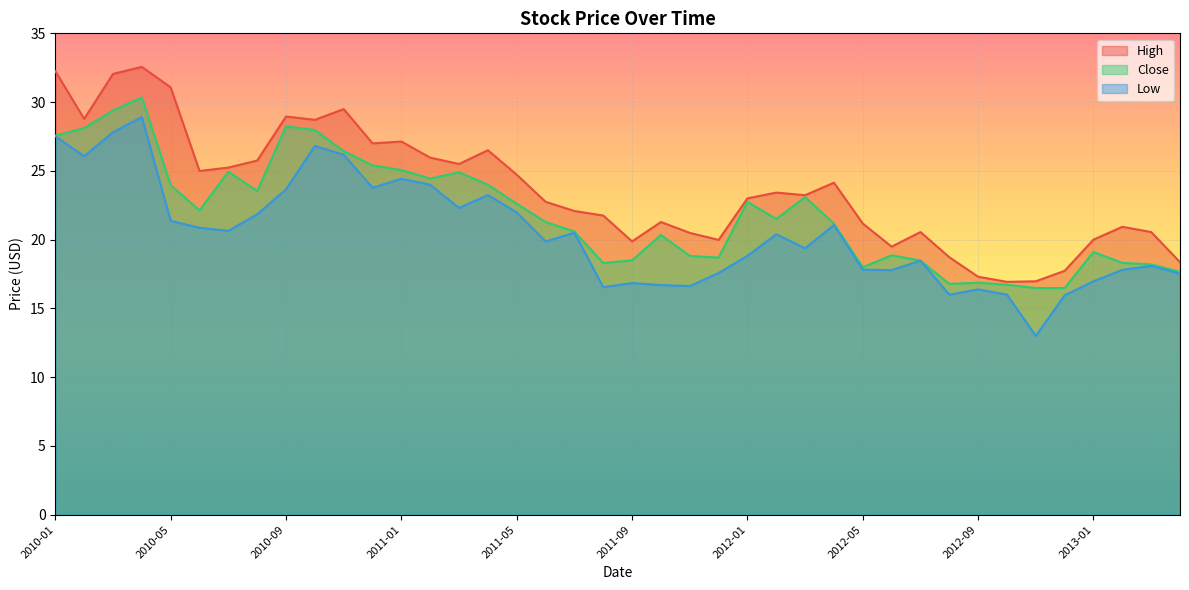

Between 2010-12 and 2012-04, which is larger?

2010-12